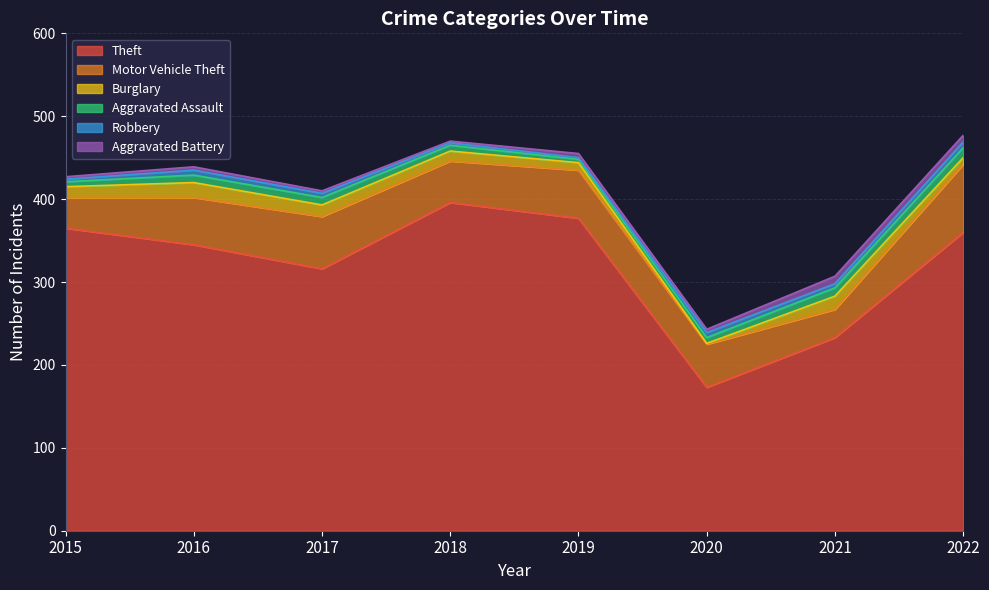

What is the total value across all series at 2016?

439